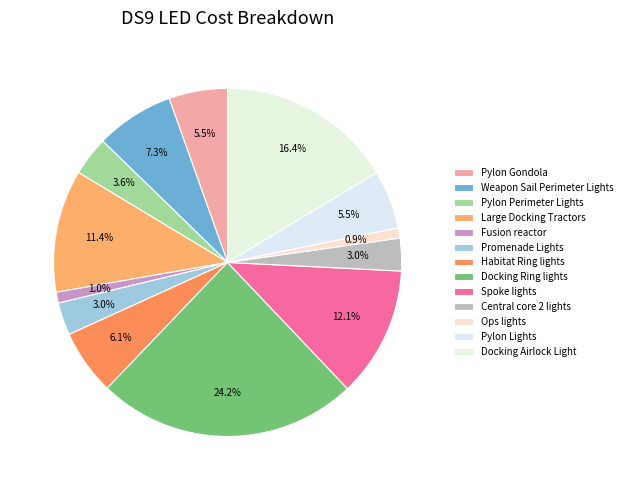

Rank the categories by value from highest to lowest.

Docking Ring lights, Docking Airlock Light, Spoke lights, Large Docking Tractors, Weapon Sail Perimeter Lights, Habitat Ring lights, Pylon Gondola, Pylon Lights, Pylon Perimeter Lights, Promenade Lights, Central core 2 lights, Fusion reactor, Ops lights